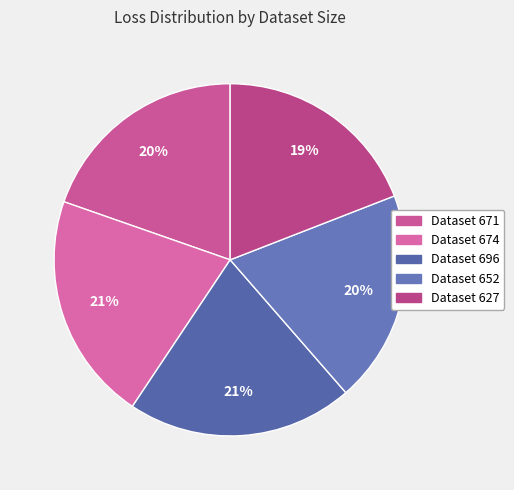

How many slices are in this pie chart?

5